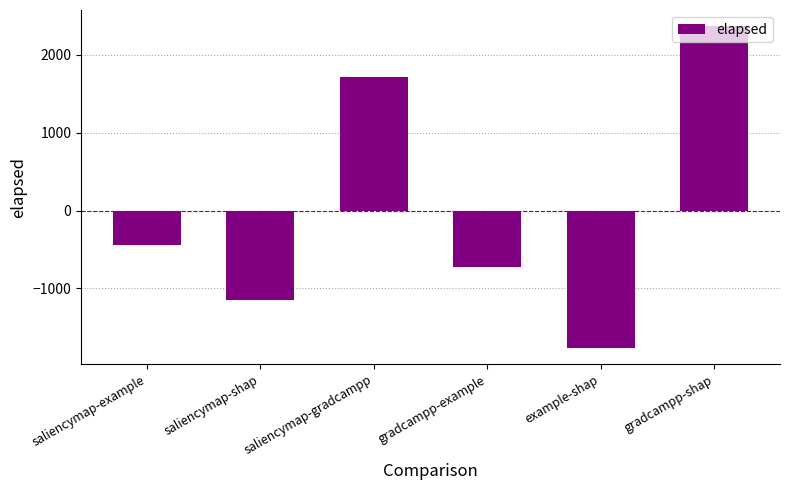

What is the maximum value shown in the chart?

2367.3